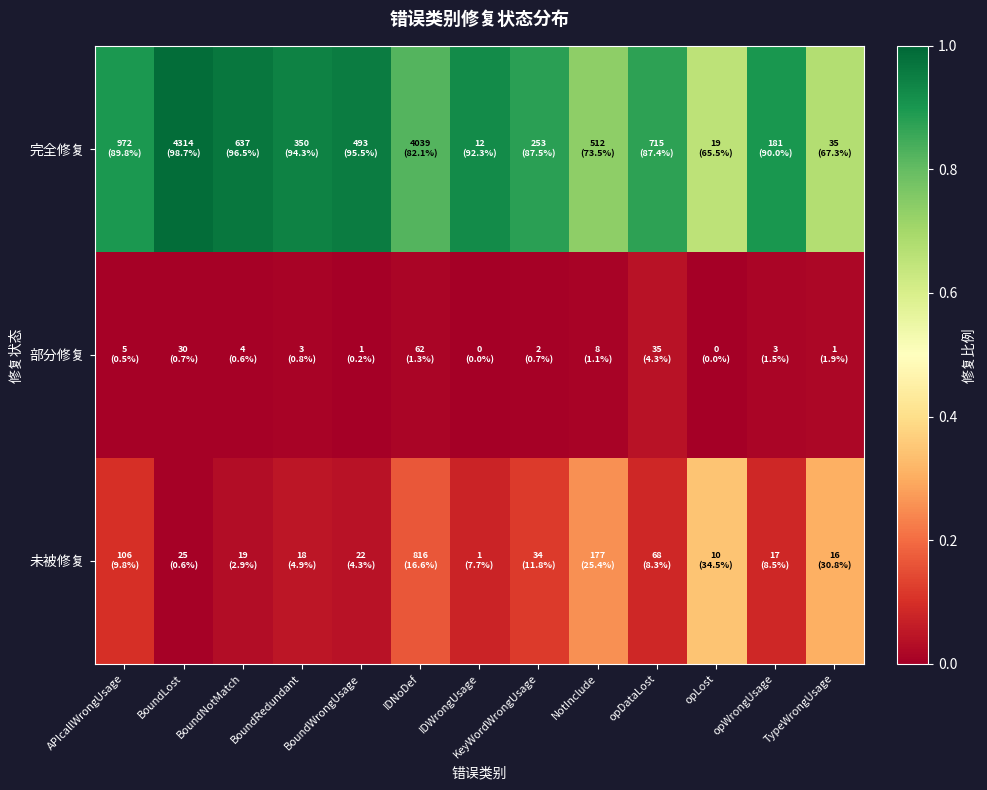

What is the difference between the highest and lowest values at BoundRedundant?

0.9